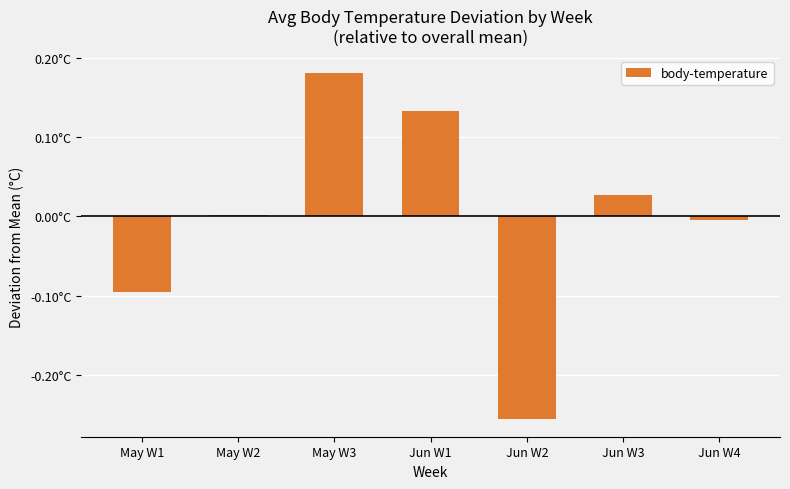

Which has a higher value, Jun W4 or May W3?

May W3